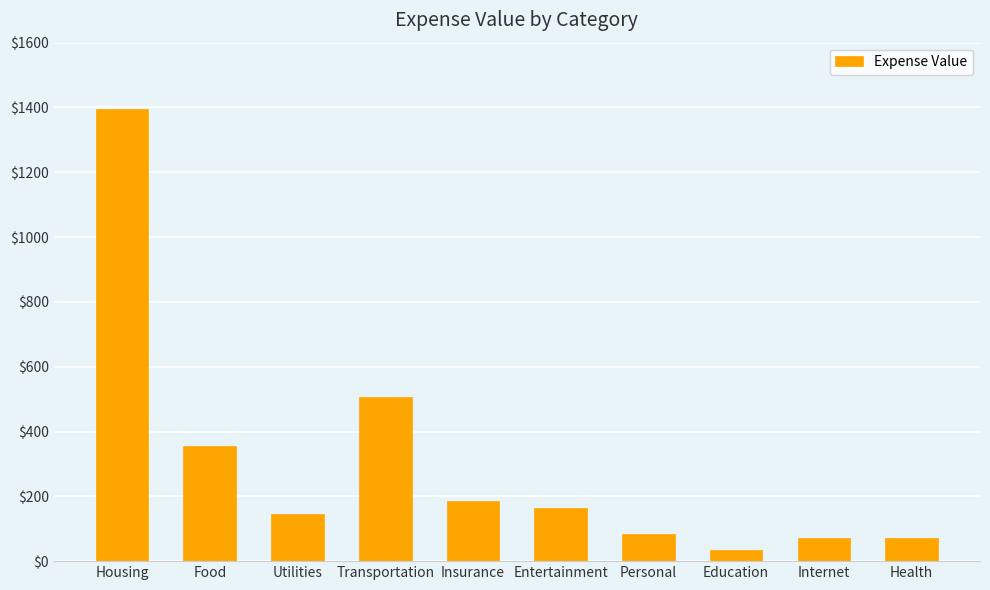

At which label does the data first exceed 163?

Housing